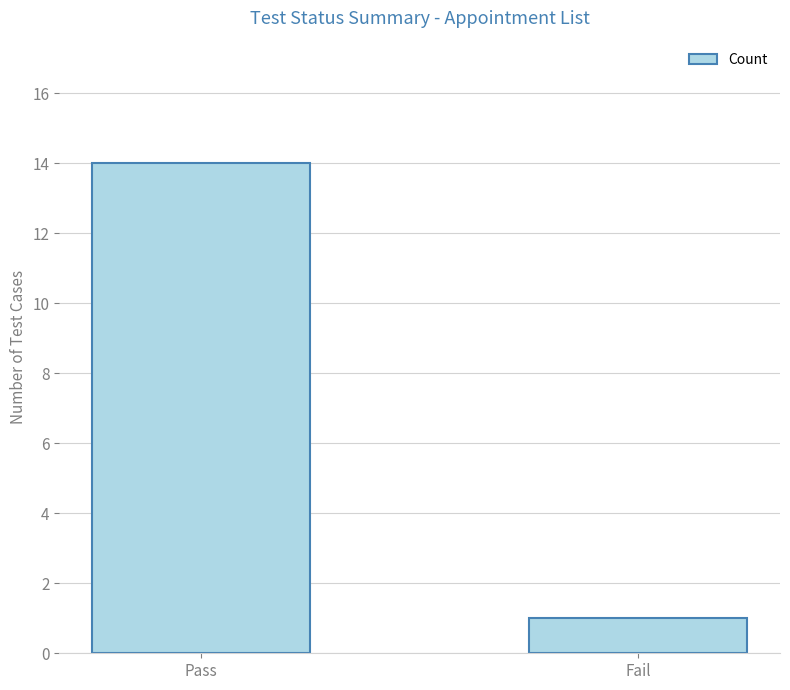

Approximately how many times larger is the value at Fail compared to Pass?

0.1